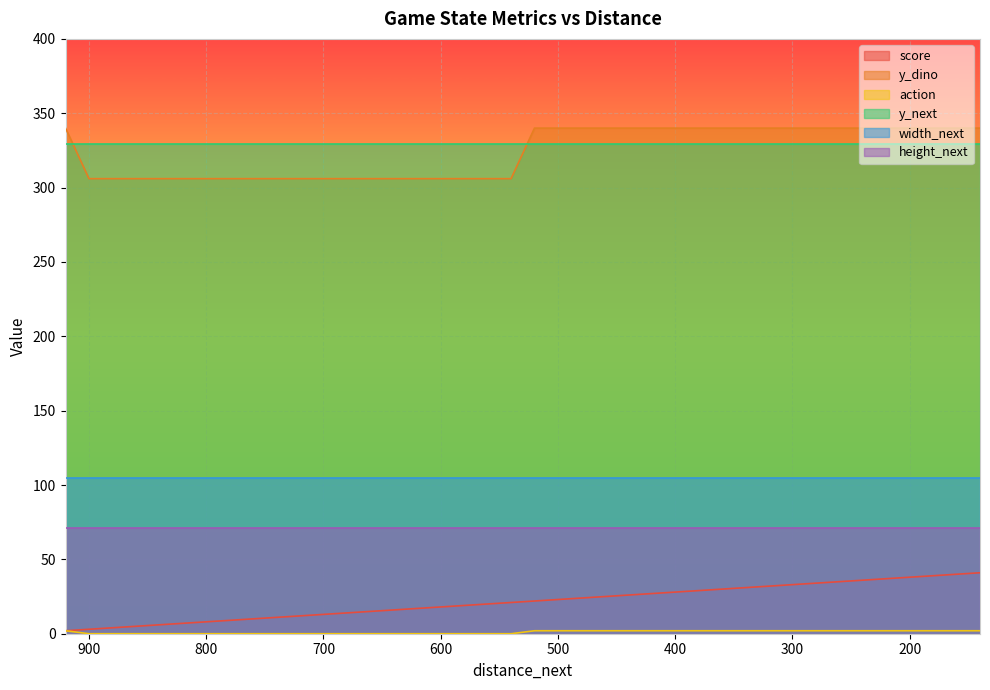

At which label is action closest to 1?

920